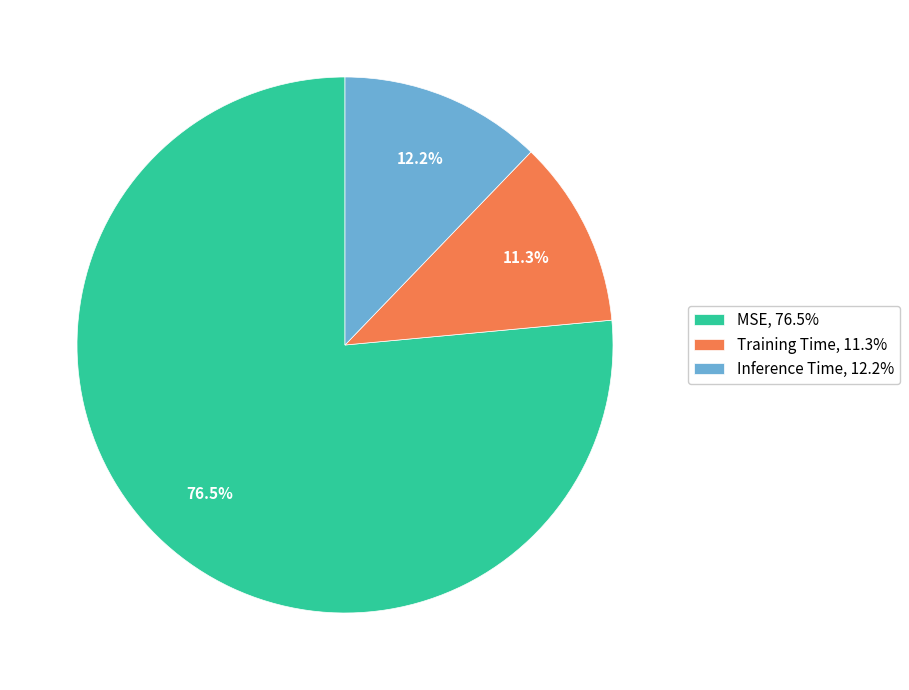

To the nearest percent, what is the difference between the largest and smallest slice percentages?

65%